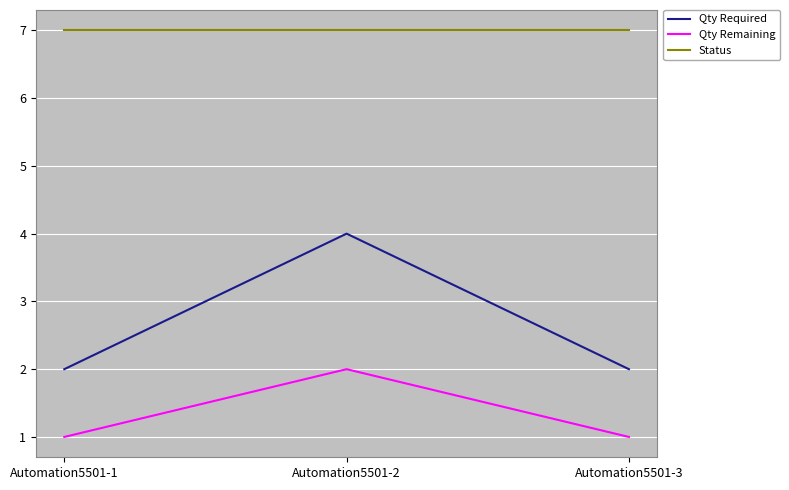

The Status series shows 7 at Automation5501-3. True or false?

True